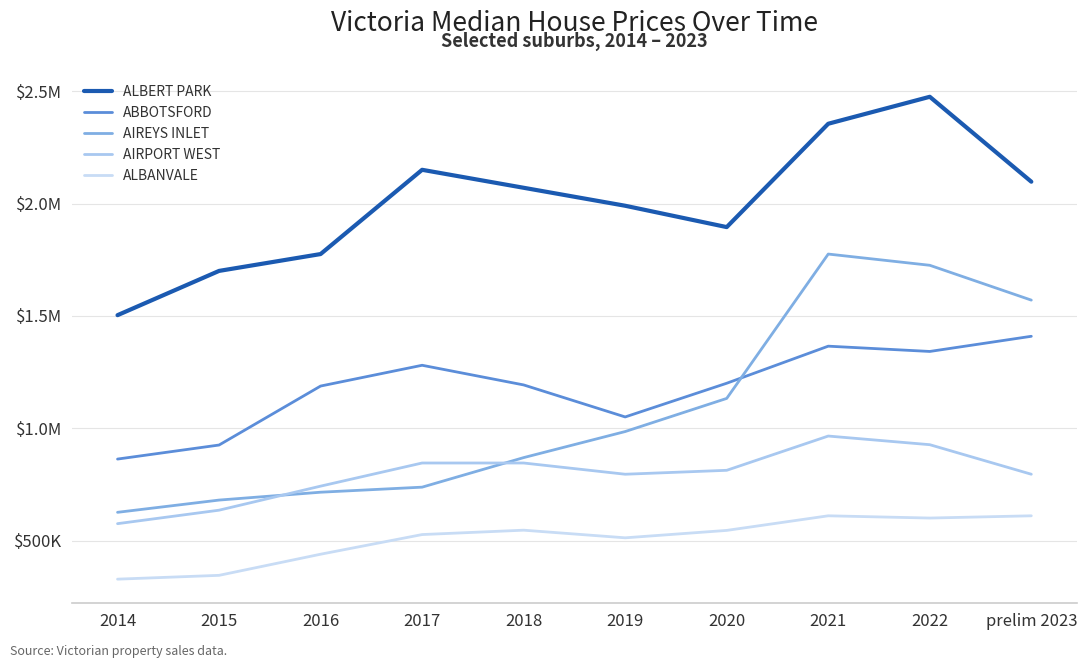

Does the chart display data point markers on the line(s)?

No